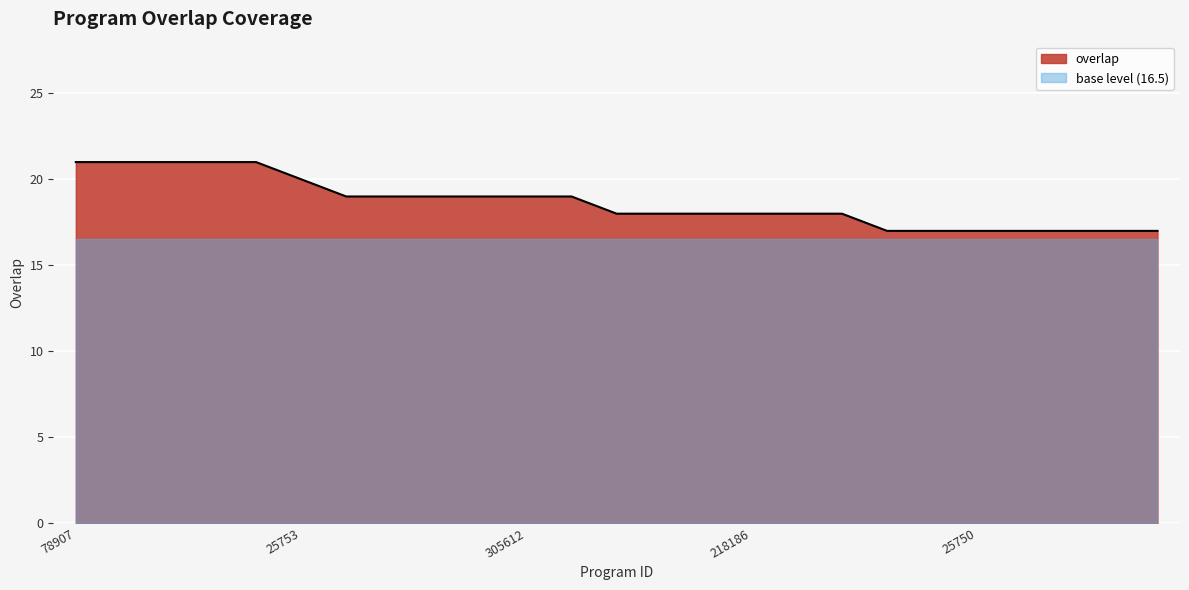

What is the difference between the maximum and minimum values?

4